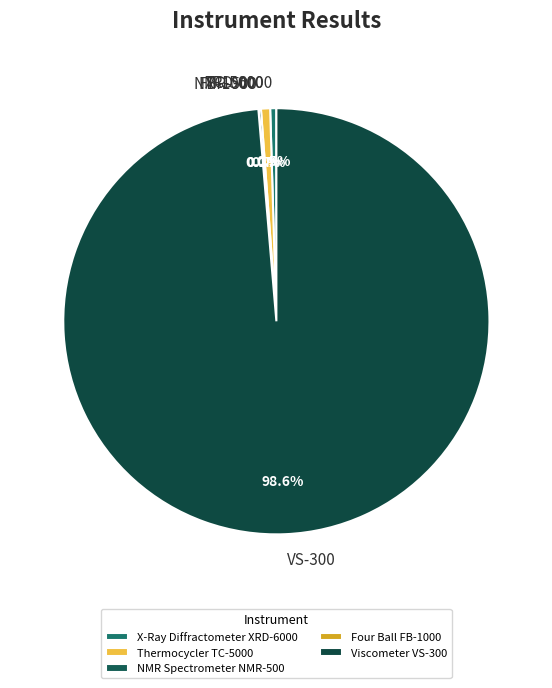

Which slice is the largest?

Viscometer VS-300